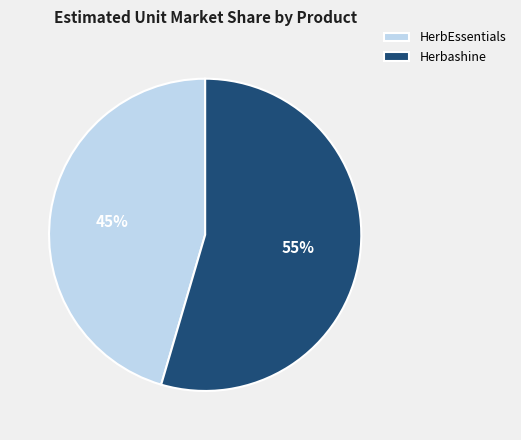

Combined, do Herbashine and HerbEssentials account for over 50%?

Yes